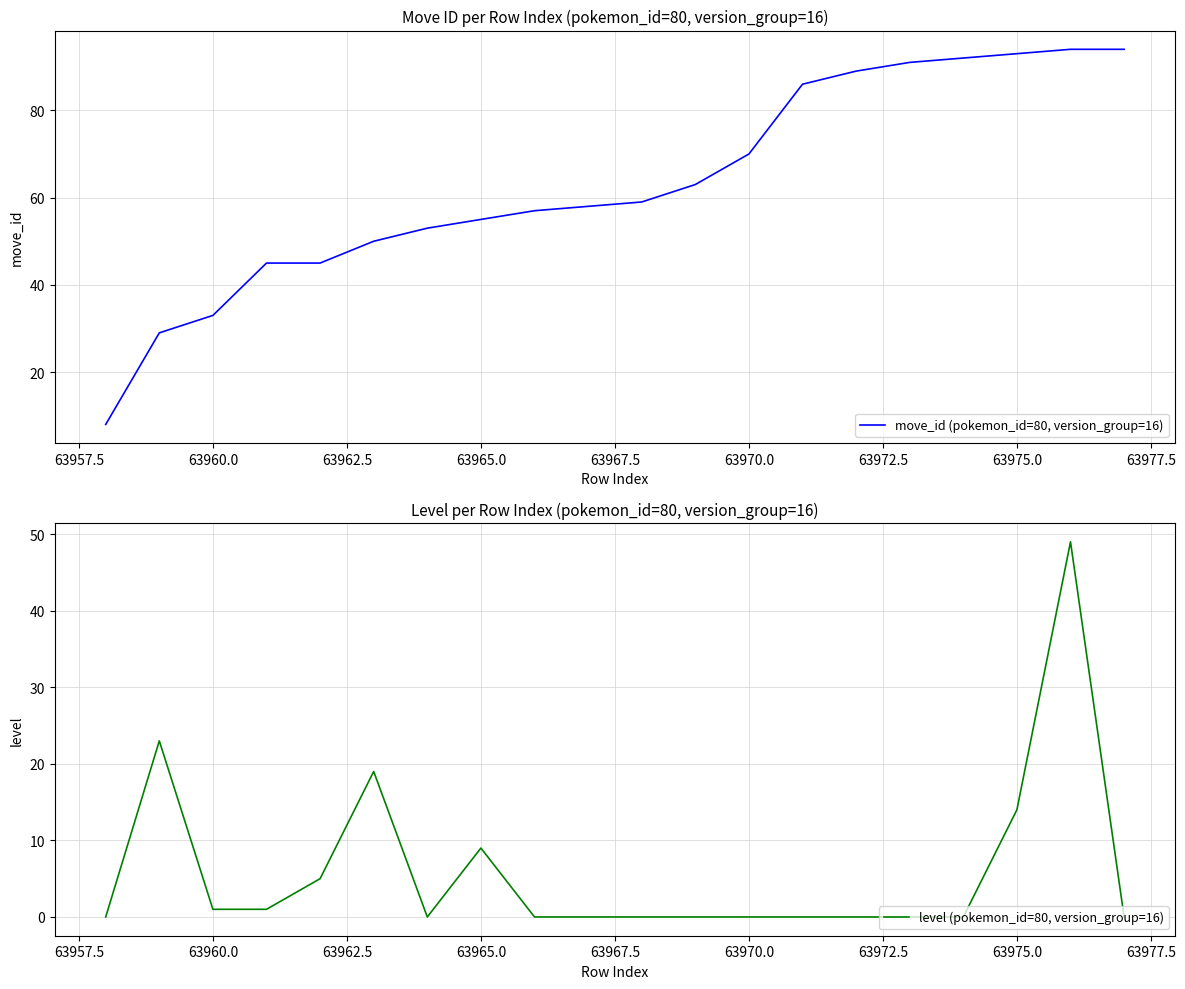

True or false: level (pokemon_id=80, version_group=16) and move_id (pokemon_id=80, version_group=16) intersect in this chart.

False